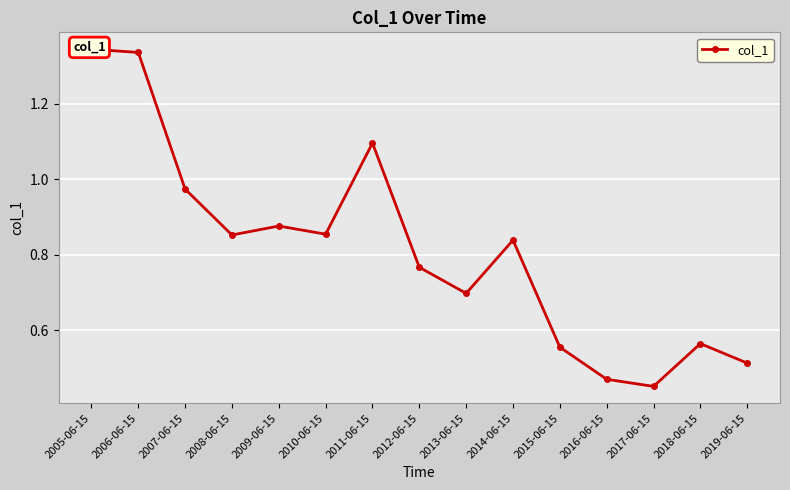

Is this an area chart (filled region under the line)?

No